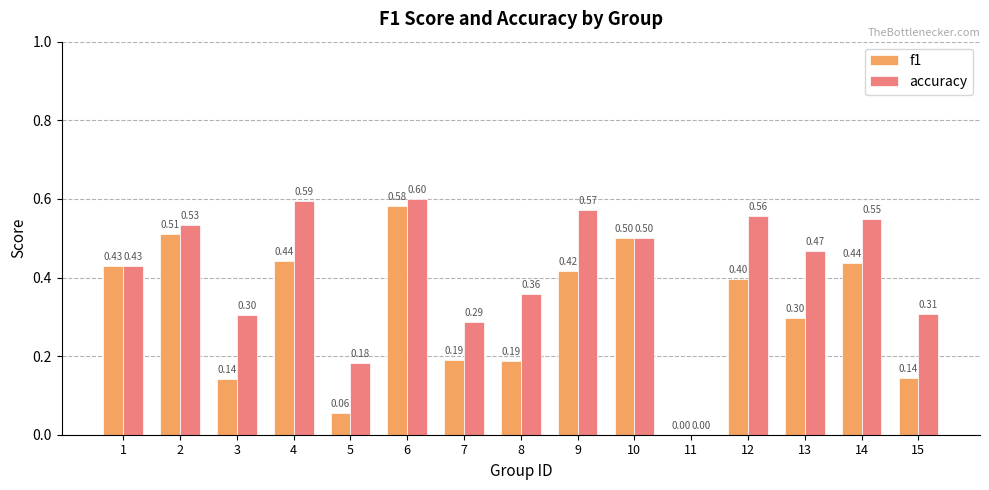

Which series has the largest total across all categories?

accuracy